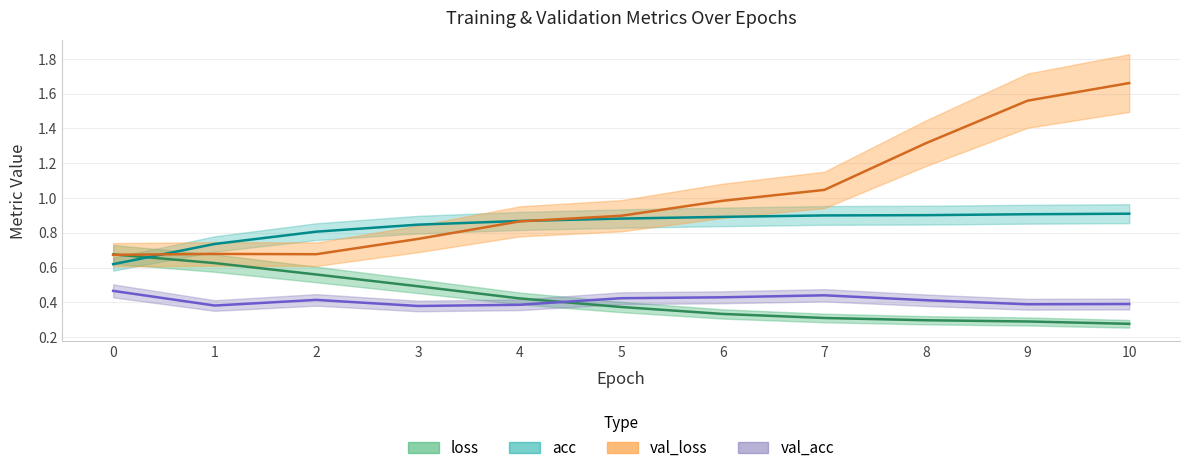

Which series has the largest total across all categories?

val_loss